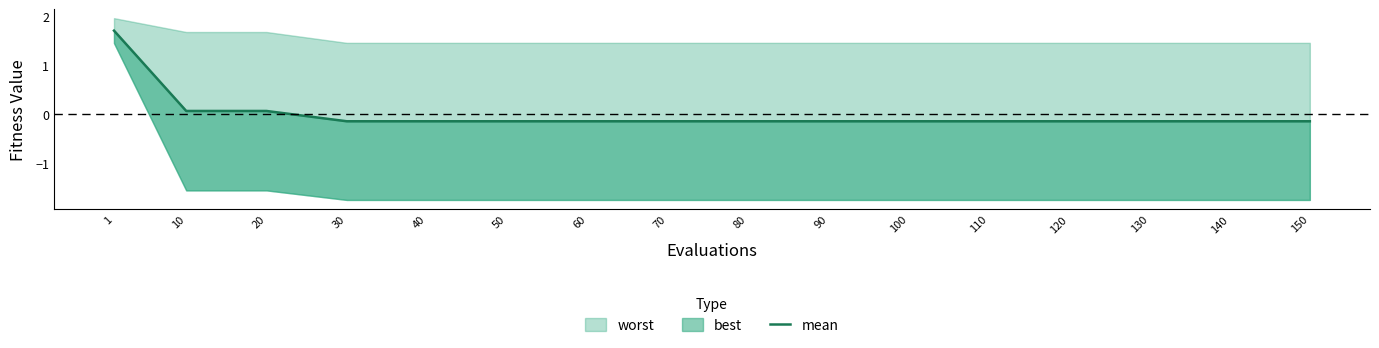

What is the value of the 6th point from the left?

-0.1